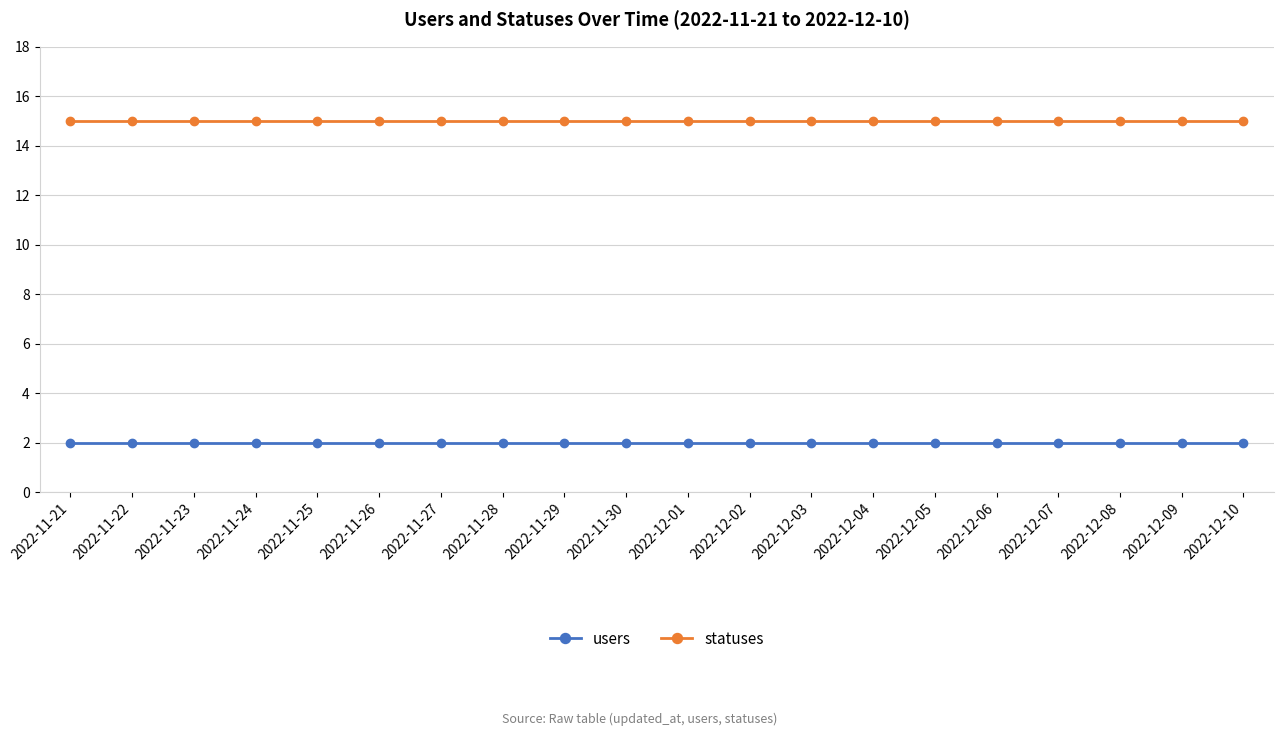

How many lines are shown in the chart?

2